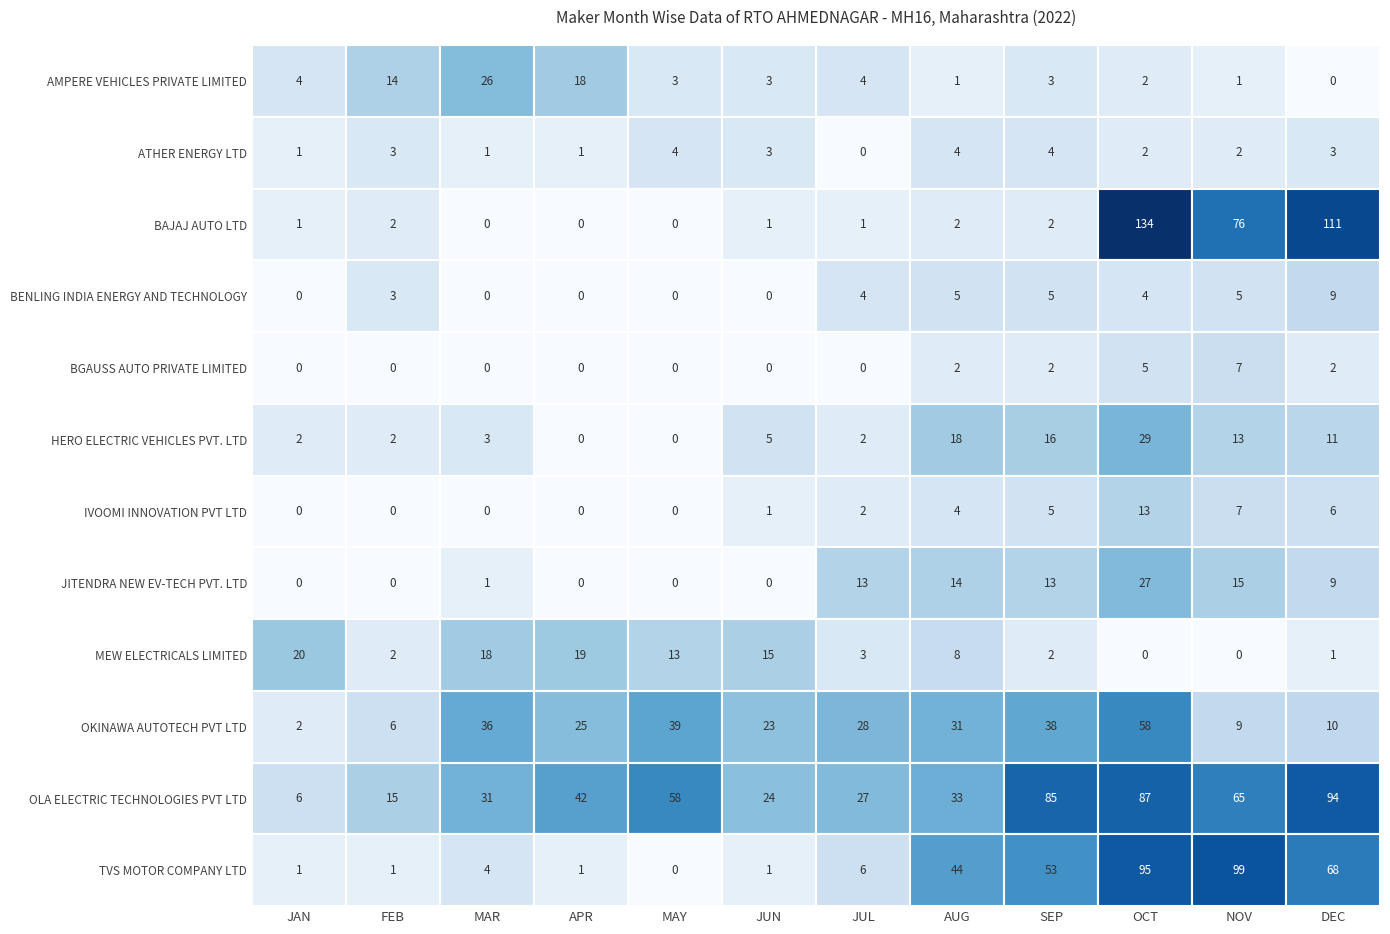

Where is BGAUSS AUTO PRIVATE LIMITED nearest to the value 3?

AUG